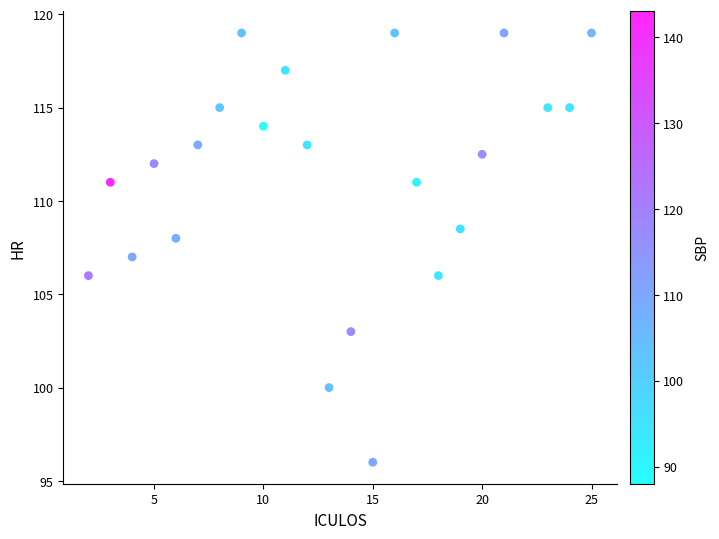

What is the range of Y values (max minus min)?

23.0